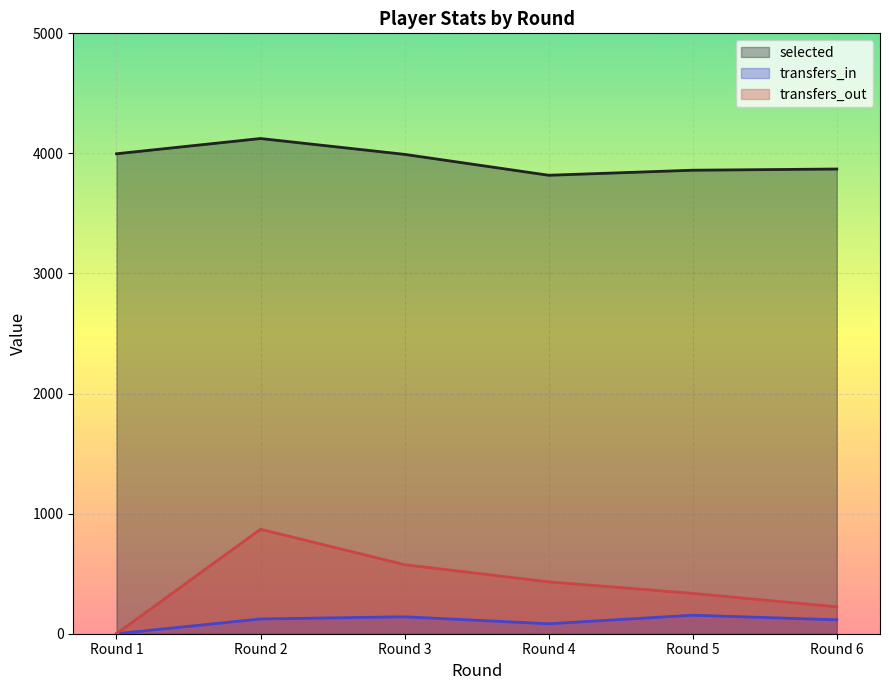

What is the difference between the maximum and minimum values in the transfers_out series?

870